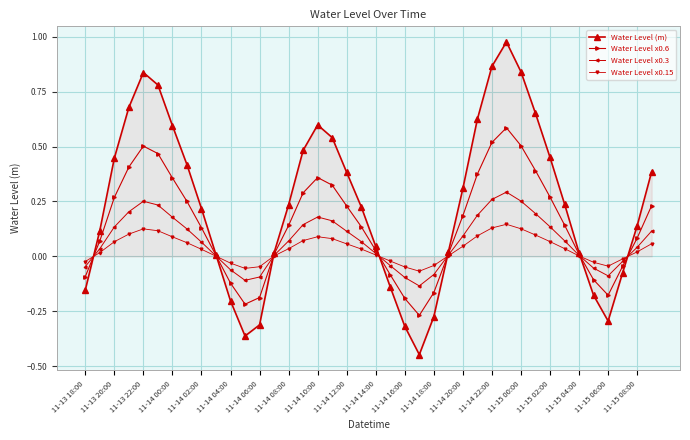

List the series in order of their peak value, highest first.

Water Level (m), Water Level x0.6, Water Level x0.3, Water Level x0.15